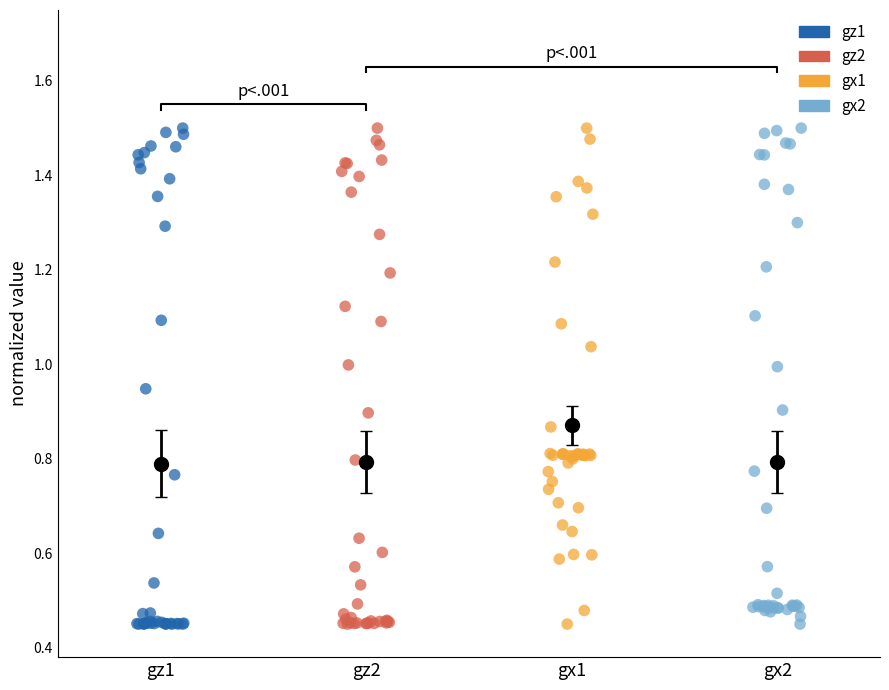

What are all the series names shown in the legend?

gz1, gz2, gx1, gx2